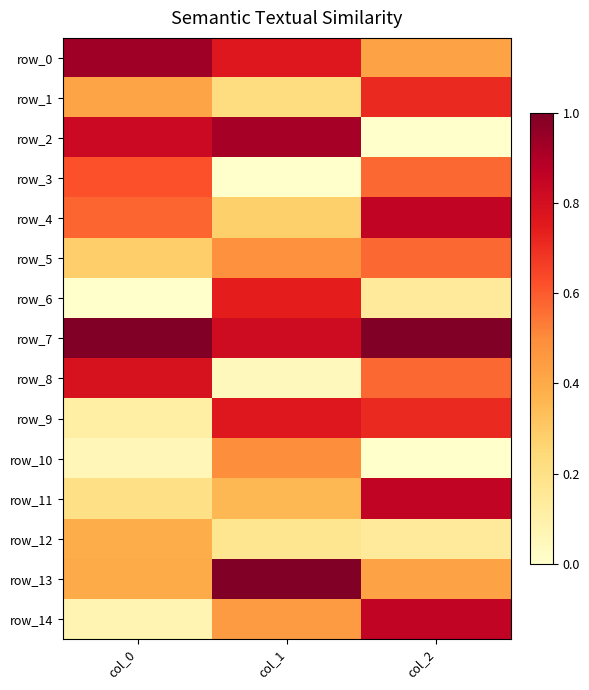

What is the sum of all row_8 values?

1.4